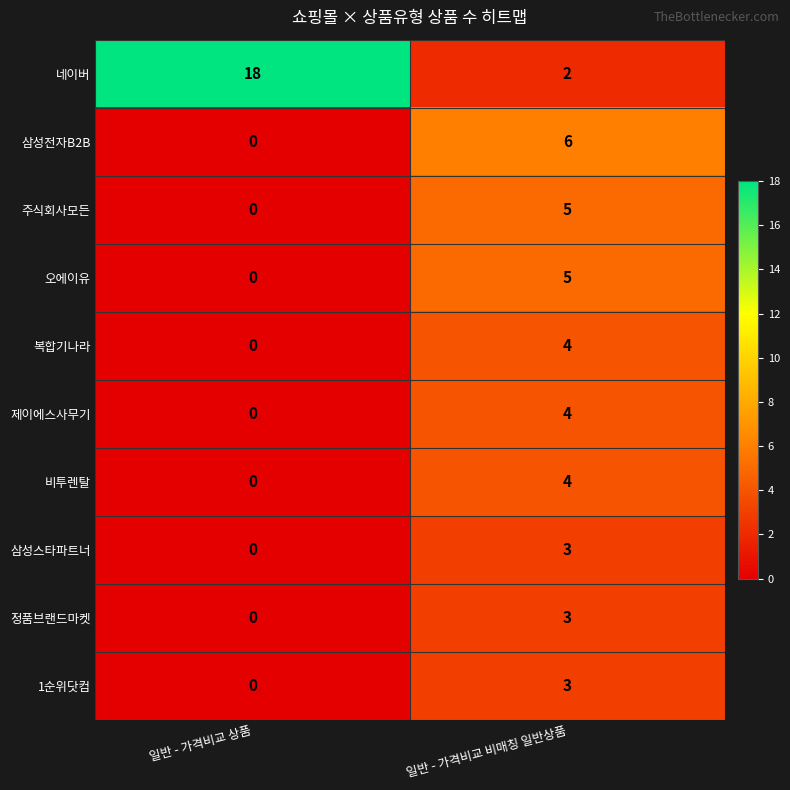

Reading left to right, list all the values displayed in this chart.

네이버: 18	2
삼성전자B2B: 0	6
주식회사모든: 0	5
오에이유: 0	5
복합기나라: 0	4
제이에스사무기: 0	4
비투렌탈: 0	4
삼성스타파트너: 0	3
정품브랜드마켓: 0	3
1순위닷컴: 0	3